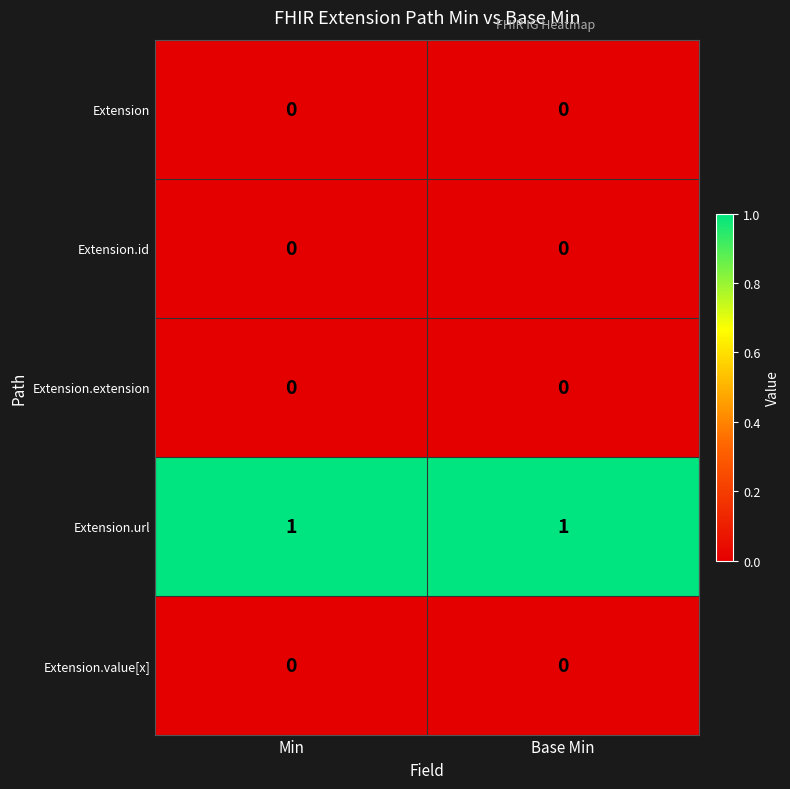

The Extension.url series shows 1 at Base Min. True or false?

True